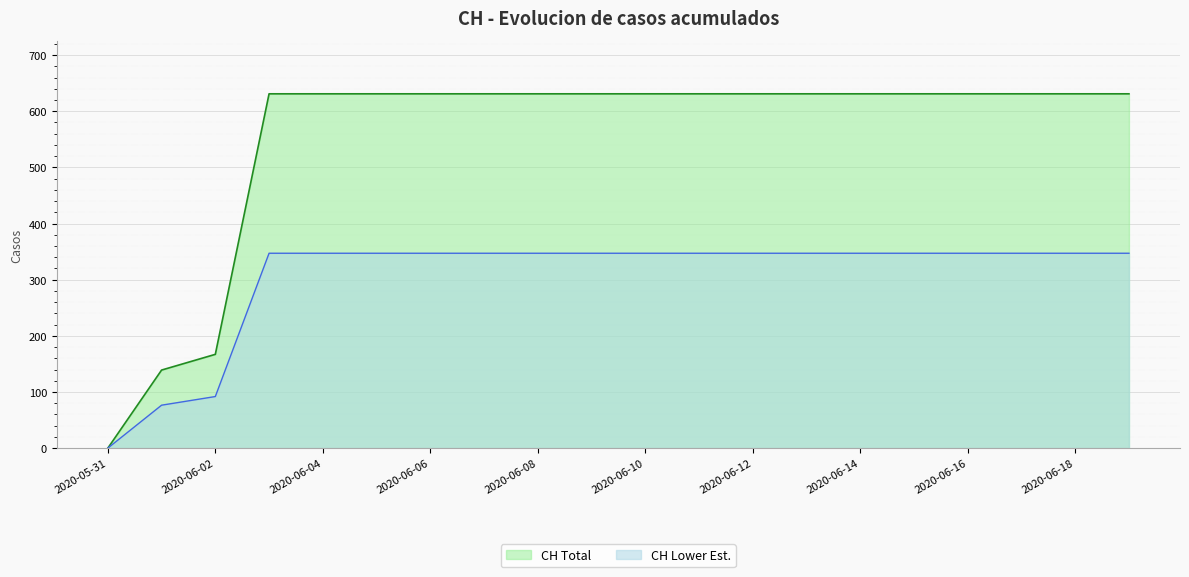

What is the difference between the second highest and minimum values?

631